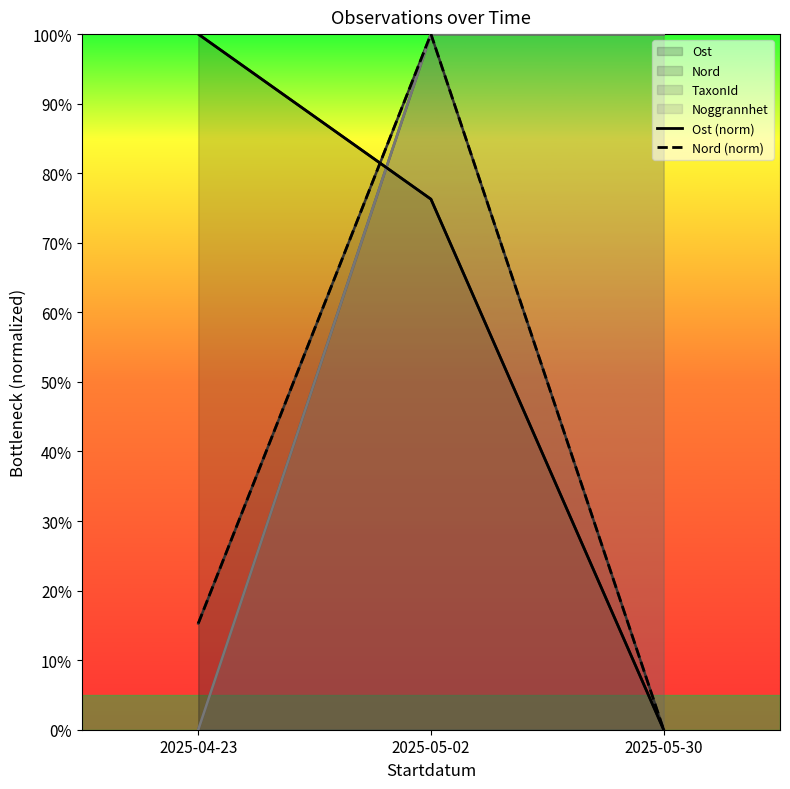

What is the difference between the maximum and minimum values in the Nord (norm) series?

100.0